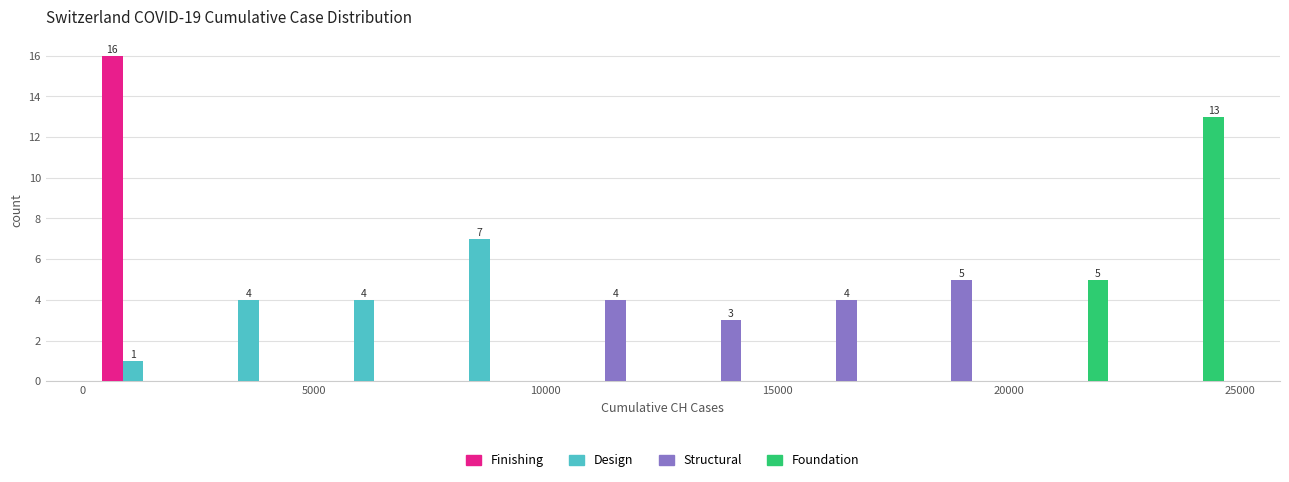

In the Finishing series, which range on the x-axis has the tallest bar?

0 to 2500